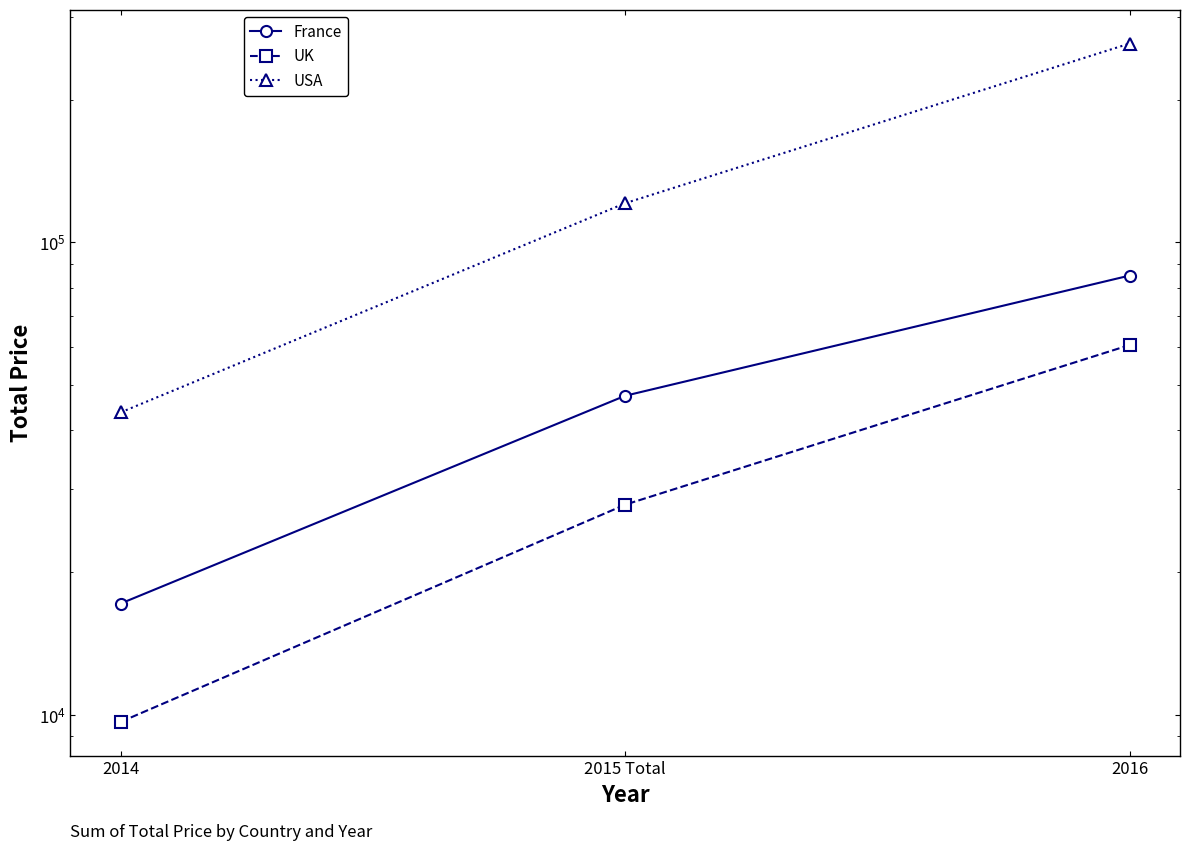

List the series in order of their peak value, highest first.

USA, France, UK